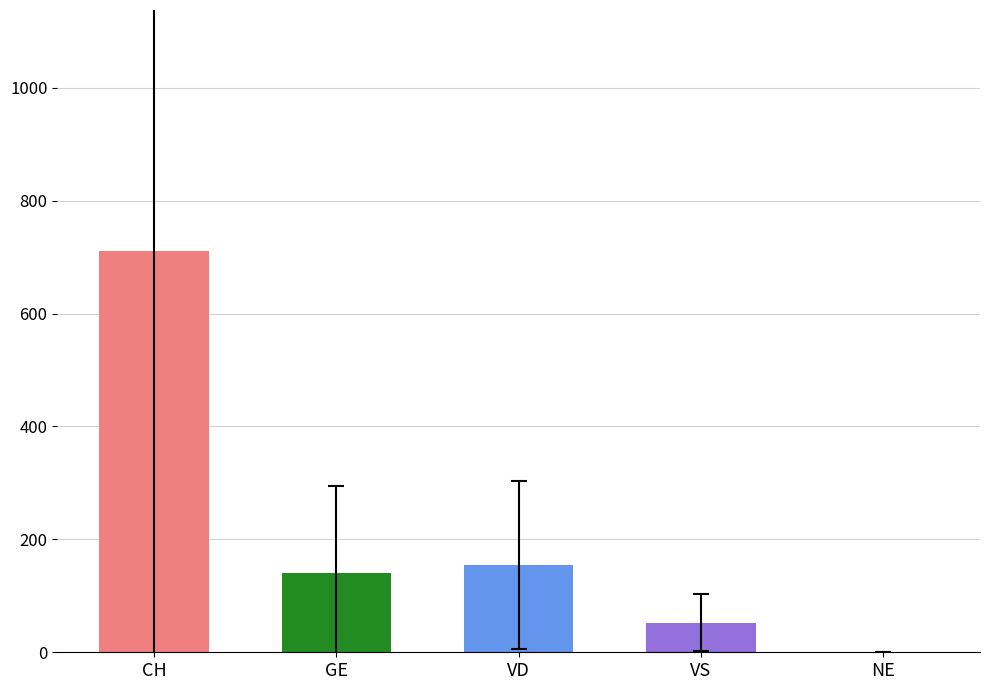

What are all the series names shown in the legend?

CH, GE, VD, VS, NE